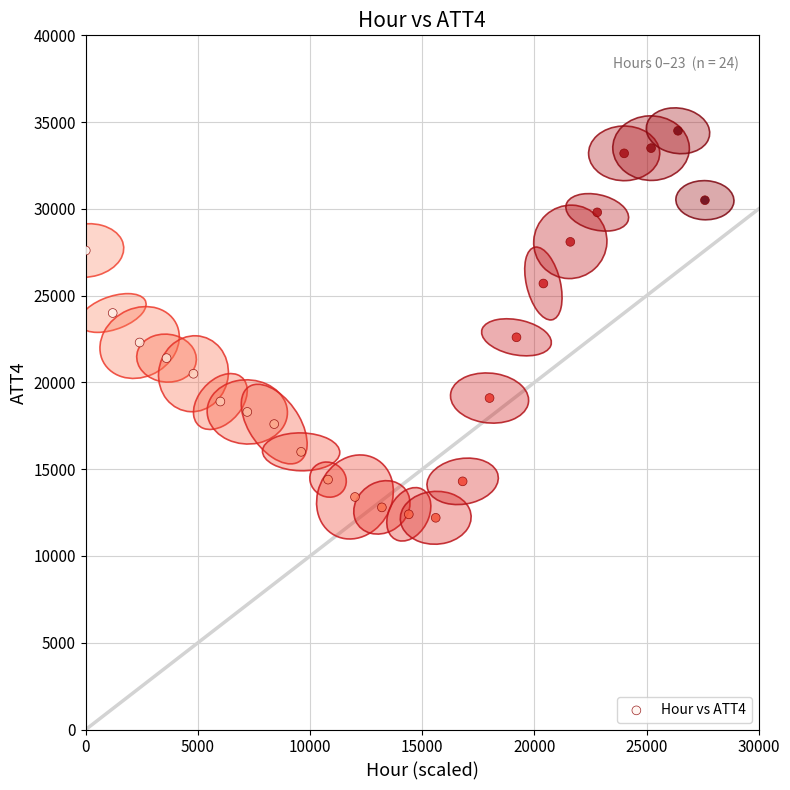

What is the range of Y values (max minus min)?

22300